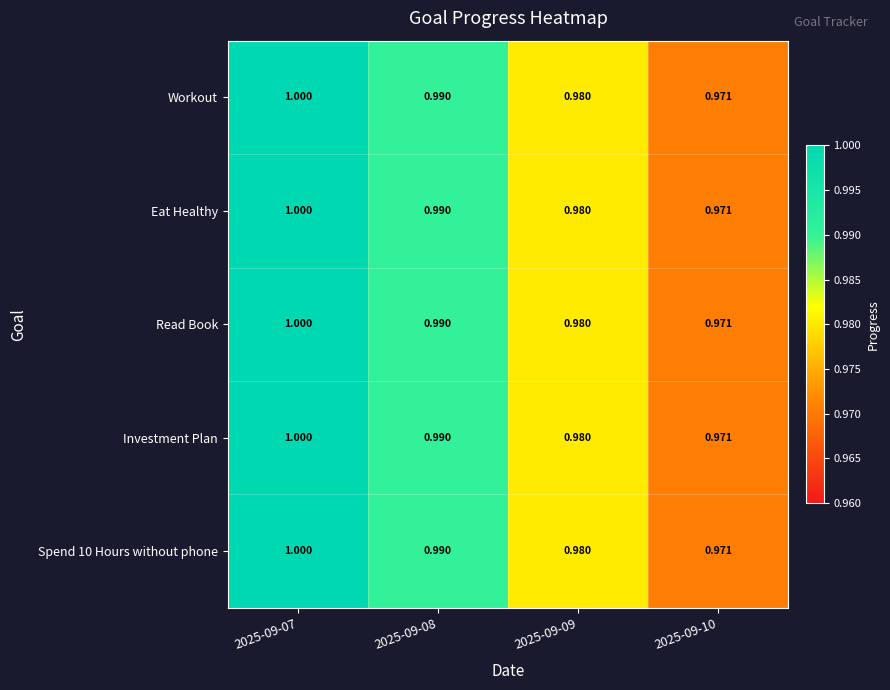

Is the value of Spend 10 Hours without phone at 2025-09-07 greater than the value of Investment Plan at 2025-09-08?

Yes